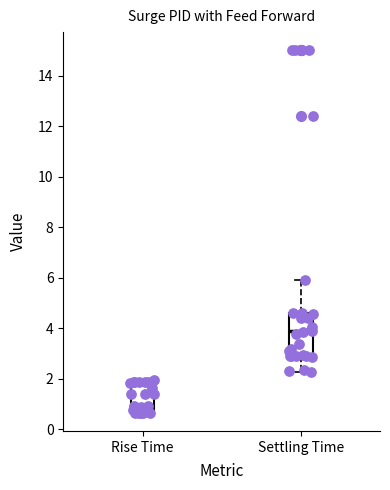

Which box has the lowest median line?

Rise Time